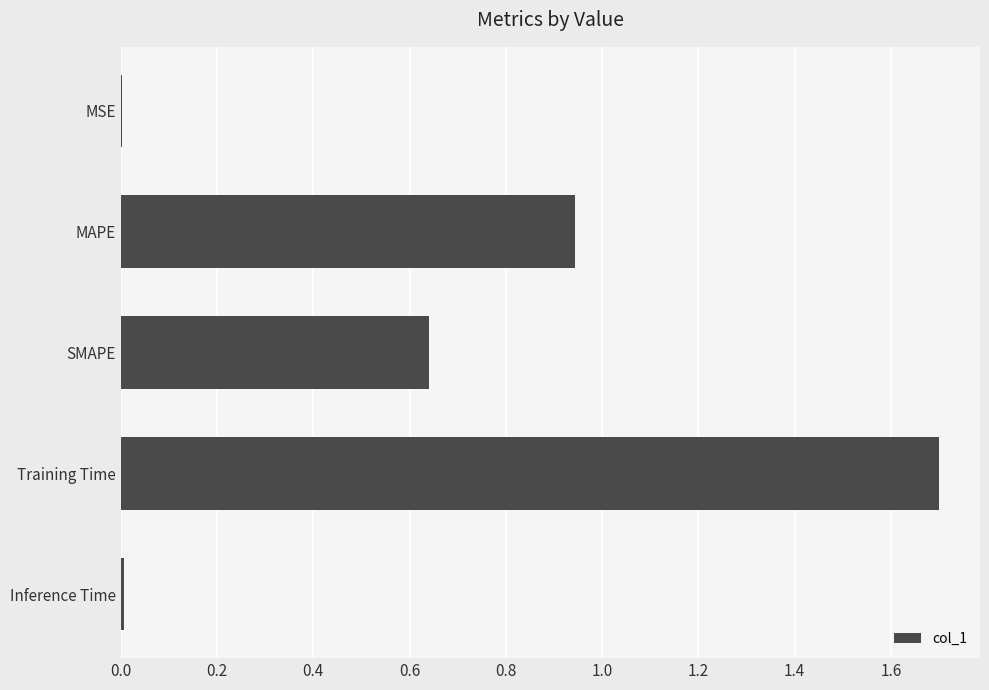

What is the sum of all values?

3.3